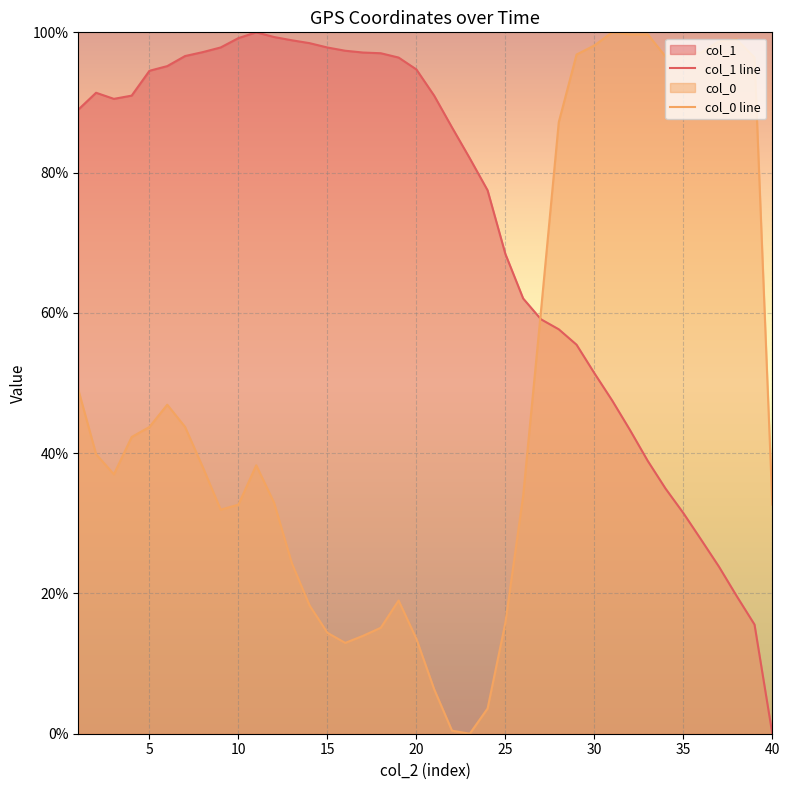

How many interior local valleys does the col_0 line series have?

5